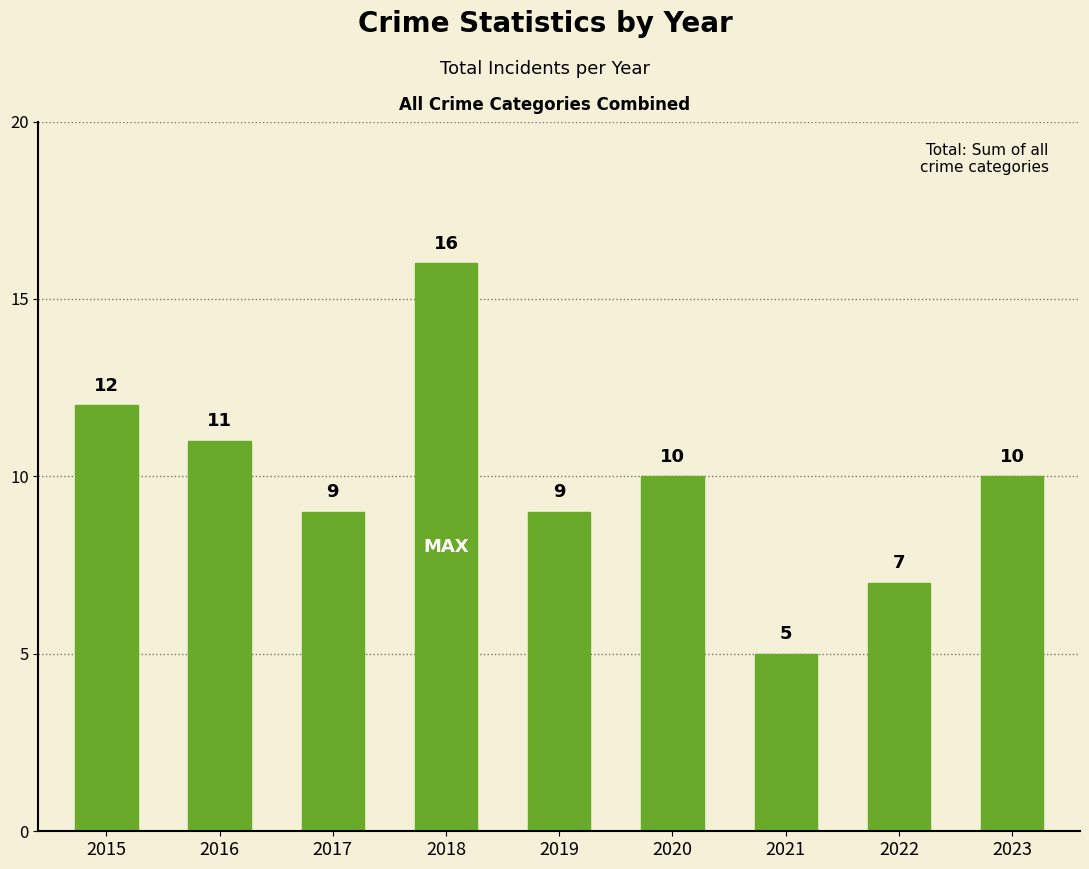

Approximately how many times larger is the value at 2021 compared to 2015?

0.4